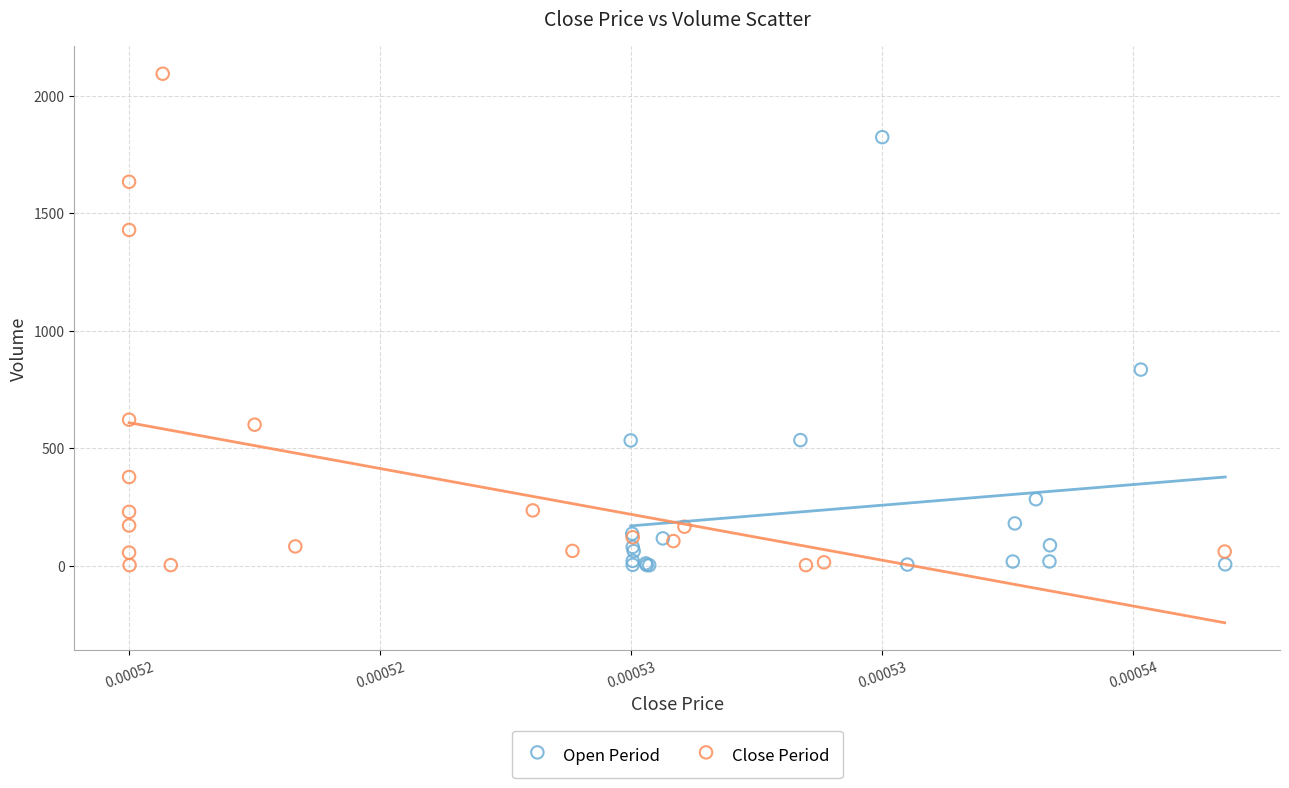

Which series has the widest spread of Y values?

Close Period